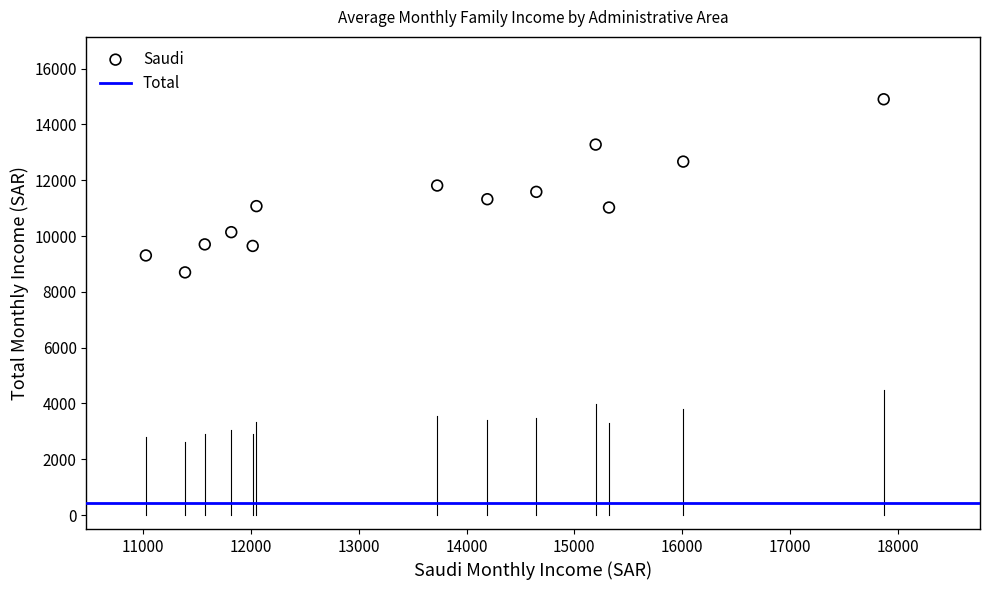

What is the range of Y values (max minus min)?

6204.7